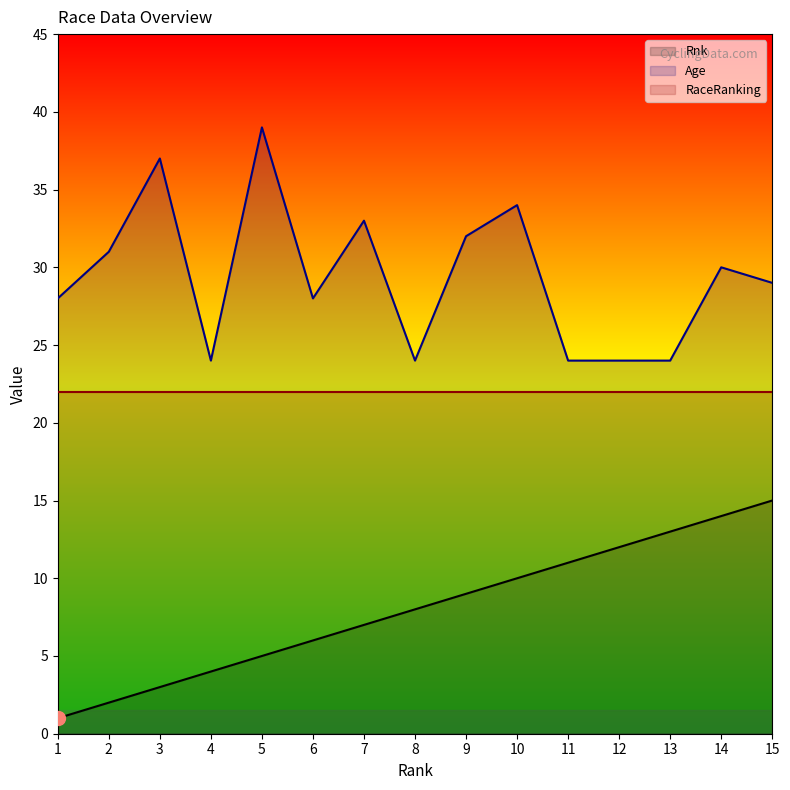

True or false: Age and Rnk cross at least once.

False